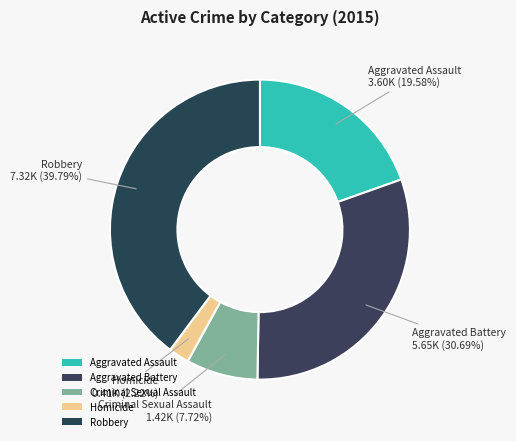

To the nearest percent, what is the combined percentage of Homicide and Robbery?

42%